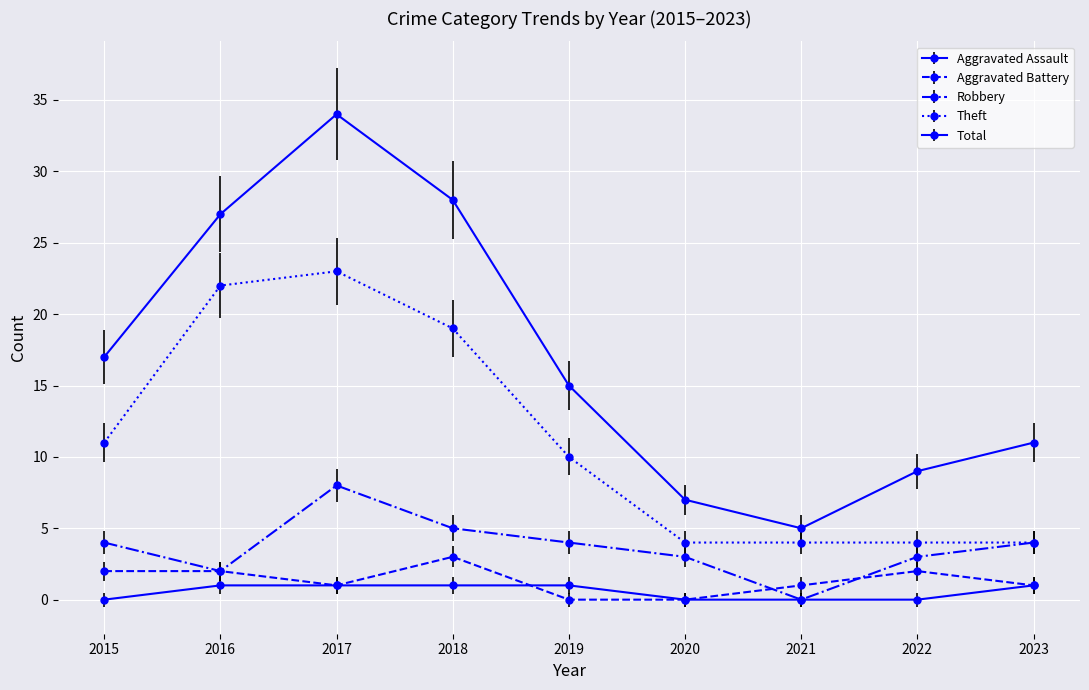

What is the difference between the highest and lowest values at 2015?

17